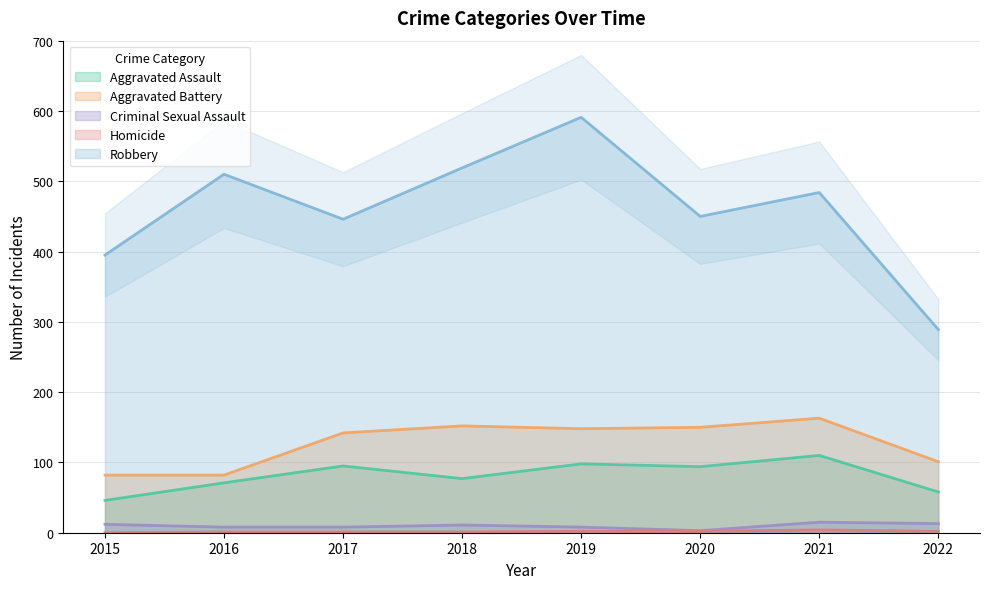

Is the value of Robbery at 2018 greater than the value of Homicide at 2015?

Yes